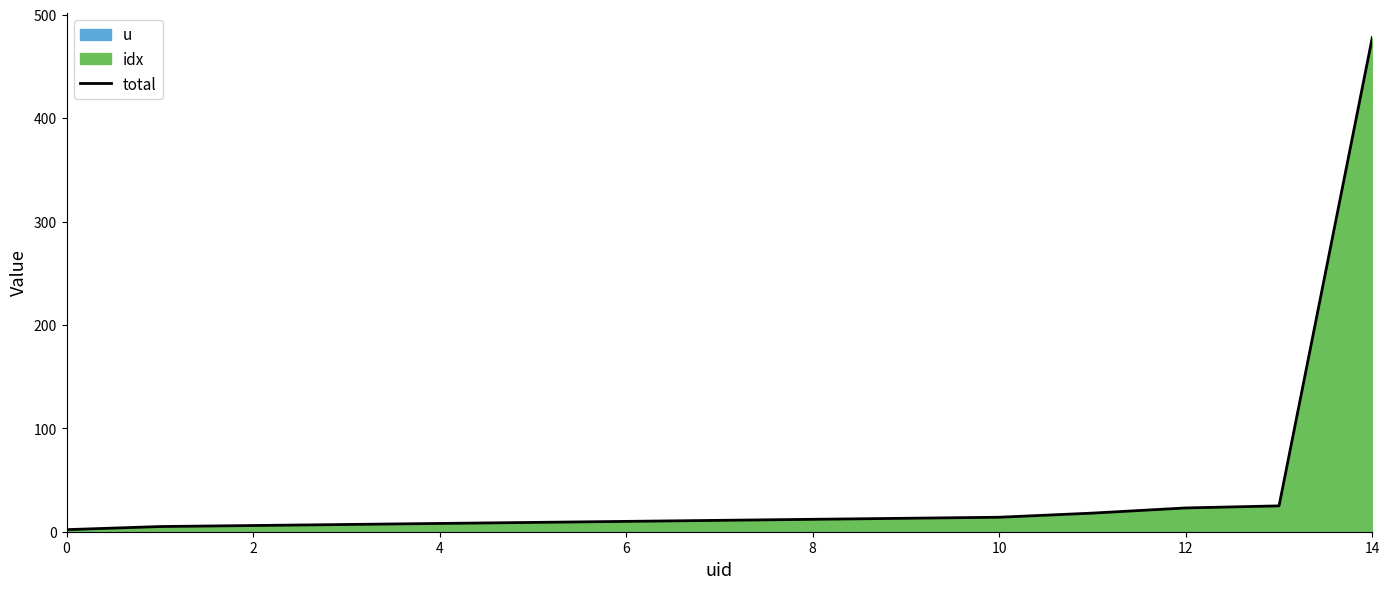

What is the maximum value for total?

478